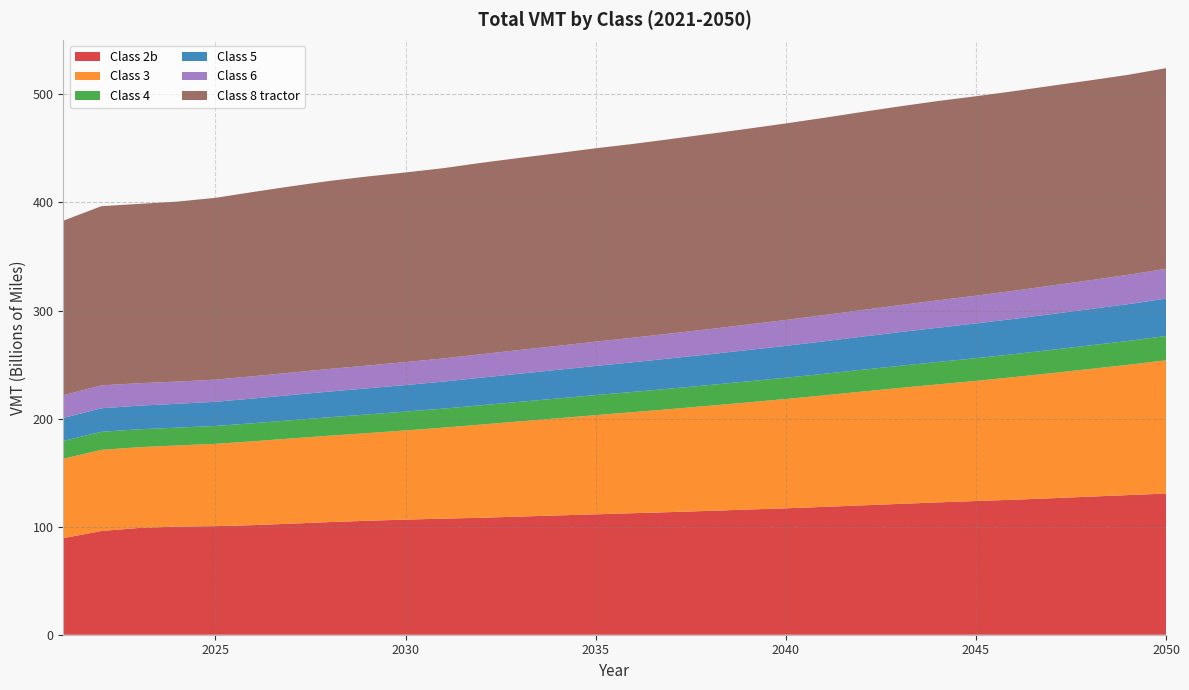

Reading left to right, what are all the values shown in this chart?

Class 2b: 2021=89367047258	2022=95977015103	2023=98812825093	2024=100094998262	2025=100480428369	2026=101424489851	2027=102816579379	2028=104230371474	2029=105455483885	2030=106552688626	2031=107424452369	2032=108253886031	2033=109351818811	2034=110401165432	2035=111417835072	2036=112489457631	2037=113510538094	2038=114627982591	2039=115850123693	2040=116997355307	2041=118310307563	2042=119717735523	2043=121104573397	2044=122464947899	2045=123740973616	2046=124960976971	2047=126310356730	2048=127802964994	2049=129218124555	2050=130641797616
Class 3: 2021=73491209528	2022=75058850216	2023=74732068170	2024=75056362035	2025=76161660589	2026=77621935152	2027=78824143867	2028=79954302377	2029=81126438449	2030=82515567903	2031=84225810466	2032=86247875384	2033=88082187836	2034=89903375495	2035=91787951690	2036=93531581020	2037=95407949582	2038=97274880077	2039=99140713889	2040=101139003489	2041=103182906147	2042=105260424586	2043=107264271525	2044=109199497978	2045=111173512067	2046=113428118479	2047=115822941164	2048=118129175965	2049=120538638987	2050=123324758518
Class 4: 2021=16520378018	2022=16751666086	2023=16583323470	2024=16511942220	2025=16557685158	2026=16722257362	2027=16890767928	2028=17088339593	2029=17262556084	2030=17432091594	2031=17617008402	2032=17882334217	2033=18106774449	2034=18331013863	2035=18560956767	2036=18749578162	2037=18987088573	2038=19201495496	2039=19451992116	2040=19687038560	2041=19940664954	2042=20197916946	2043=20476181735	2044=20750239584	2045=21001444423	2046=21268081895	2047=21550455521	2048=21826740426	2049=22125466912	2050=22481978241
Class 5: 2021=21162307201	2022=21781207474	2023=21876699449	2024=22056979412	2025=22392723421	2026=22851304902	2027=23305101083	2028=23762269052	2029=24185218020	2030=24574021166	2031=24995315890	2032=25529946187	2033=26015867346	2034=26490974044	2035=26992049079	2036=27460097467	2037=27971500229	2038=28471880452	2039=28978023799	2040=29522217276	2041=30073875231	2042=30625810228	2043=31170182519	2044=31688762523	2045=32144738176	2046=32604537868	2047=33083331053	2048=33547439679	2049=34027519884	2050=34590984593
Class 6: 2021=21091781567	2022=21163519149	2023=20772978430	2024=20535995156	2025=20494574836	2026=20605713318	2027=20747433204	2028=20918246976	2029=21075140453	2030=21225094027	2031=21427203499	2032=21712001880	2033=21953688763	2034=22184783429	2035=22444269251	2036=22685029916	2037=22981952520	2038=23270038111	2039=23576479434	2040=23913899486	2041=24248677947	2042=24609875997	2043=24984865263	2044=25353501920	2045=25688496716	2046=26038608940	2047=26399908478	2048=26753625869	2049=27126461958	2050=27570635908
Class 8 tractor: 2021=161513165543	2022=165833835900	2023=165951663770	2024=166563777972	2025=168228600747	2026=170541530605	2027=172436733111	2028=173990397454	2029=174970123218	2030=175504947152	2031=176099617242	2032=177122838114	2033=177771998793	2034=178326561102	2035=178984032831	2036=179352976607	2037=179997996228	2038=180679173597	2039=181251099851	2040=181920428178	2041=182564055297	2042=183310418623	2043=183965134659	2044=184426295534	2045=184571475281	2046=184729680953	2047=184895589065	2048=184945638188	2049=185089970625	2050=185700776885